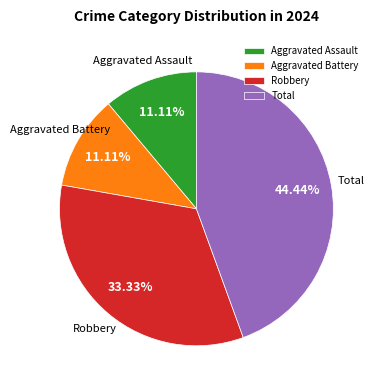

Combined, do Total and Aggravated Assault account for over 50%?

Yes